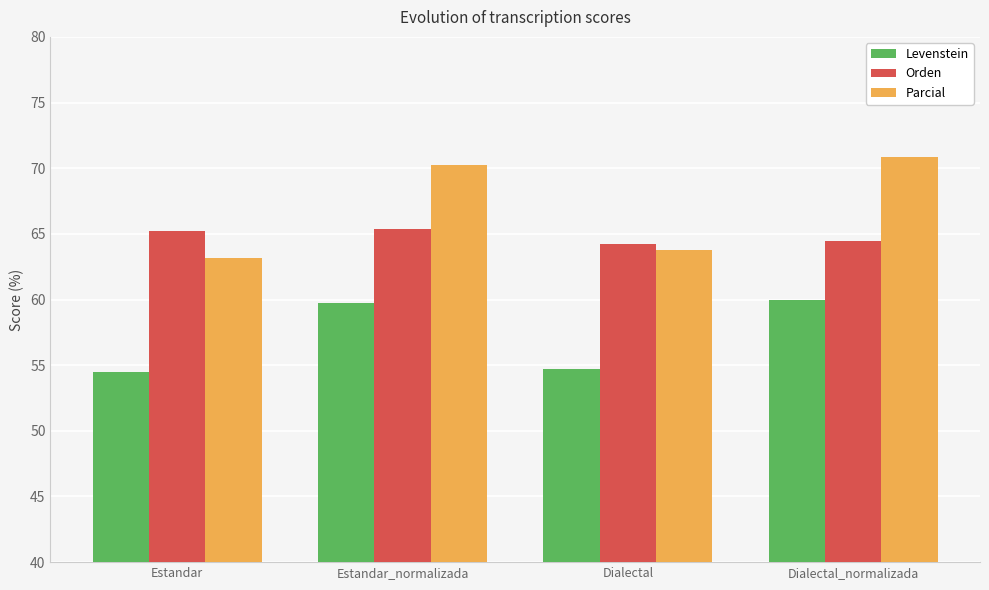

True or false: Levenstein has a value of 78.0 at Estandar.

False